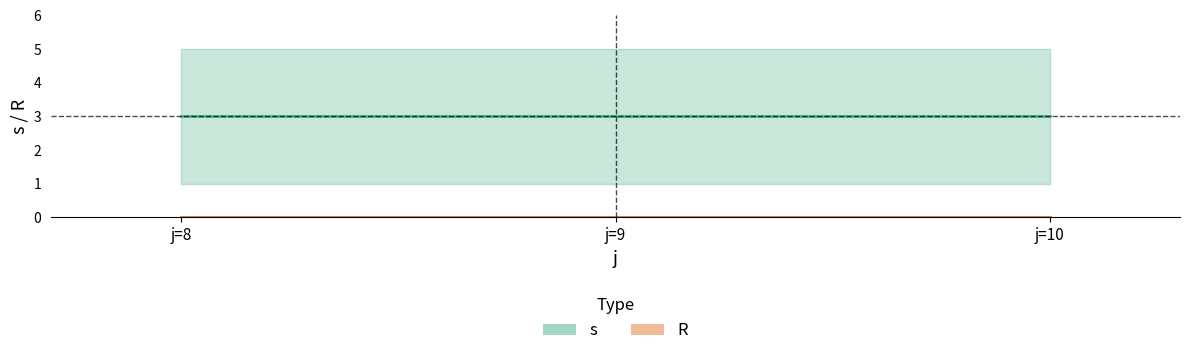

True or false: s and R cross at least once.

False